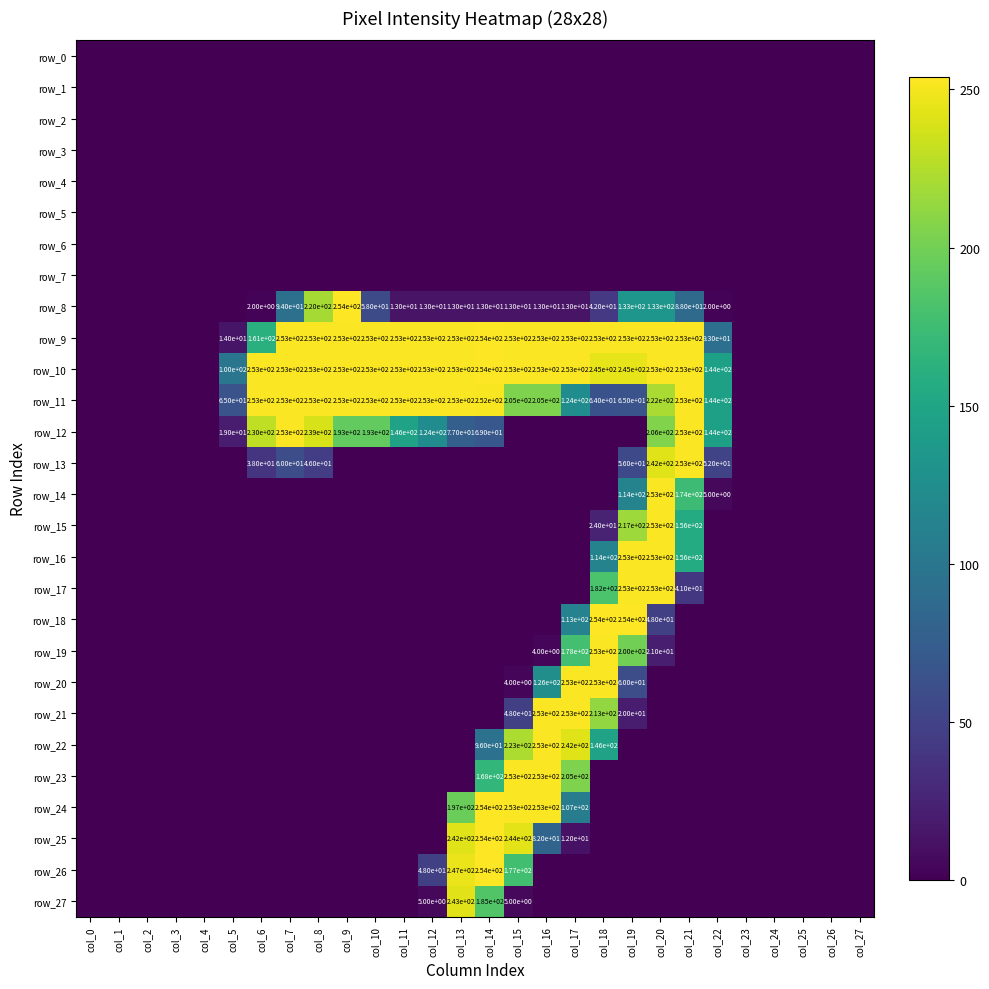

Between col_9 and col_14, which series saw the biggest shift?

row_24